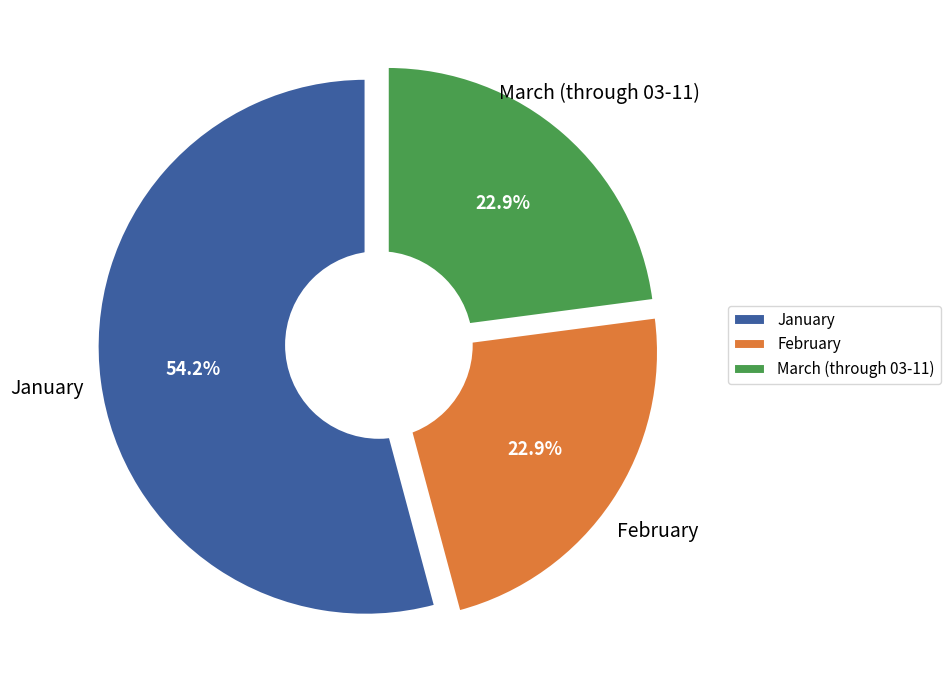

How many slices are in this pie chart?

3